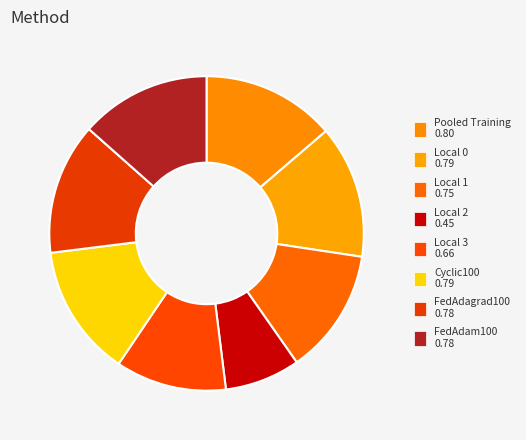

The Local 0 slice represents 27% of the pie. True or false?

False